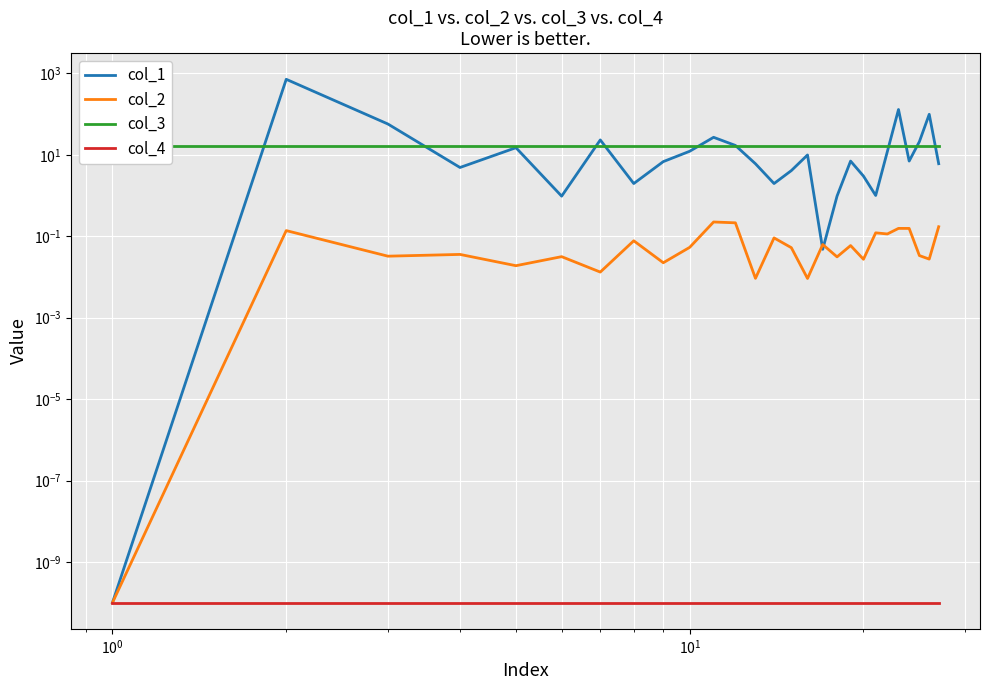

Count the number of categories in the chart.

27